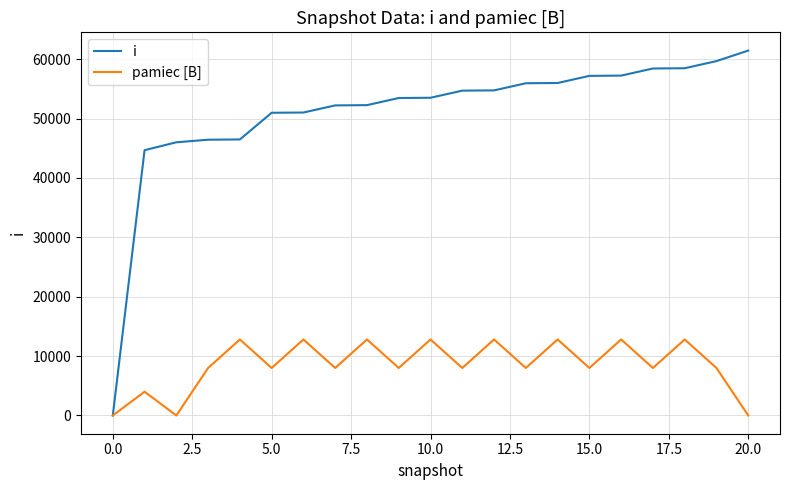

How many lines are shown in the chart?

2